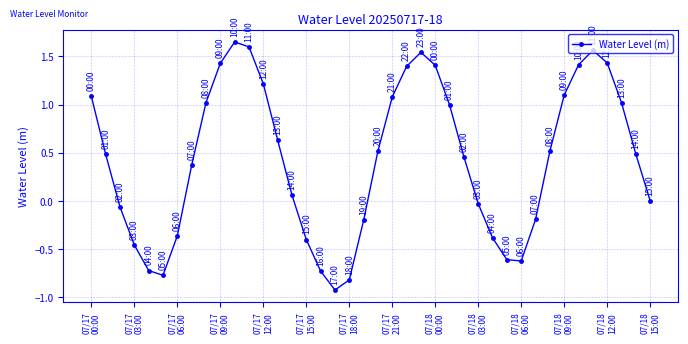

What is the value of the 20th point from the left?

-0.2